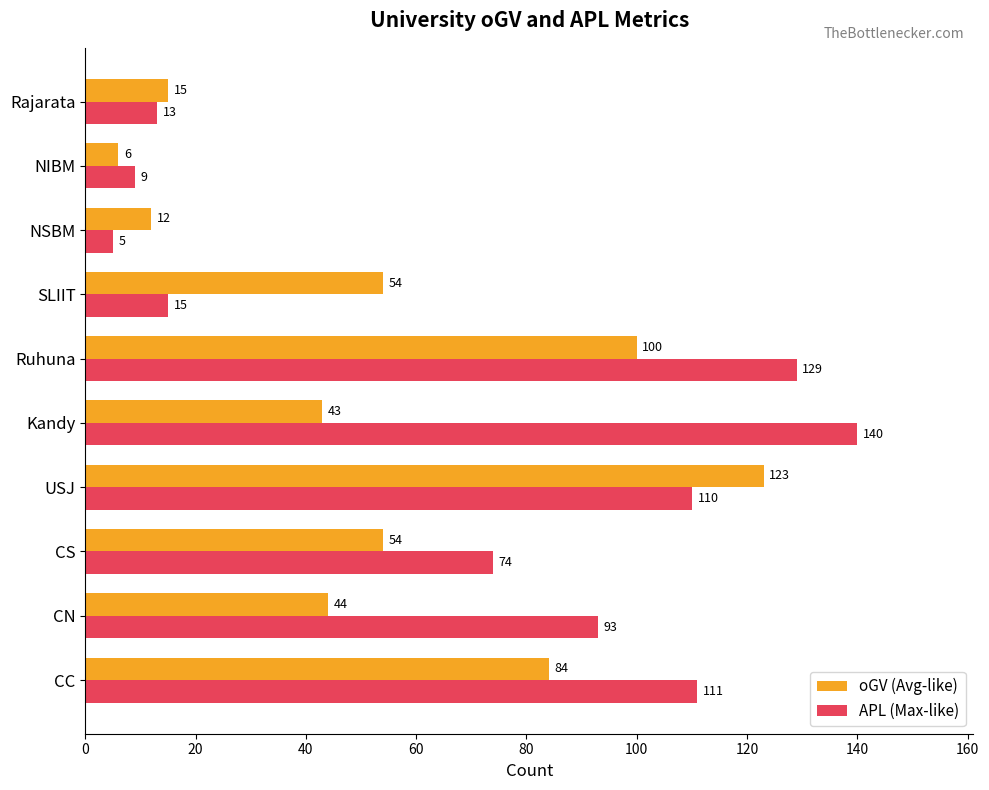

The oGV (Avg-like) series shows 84 at CC. True or false?

True